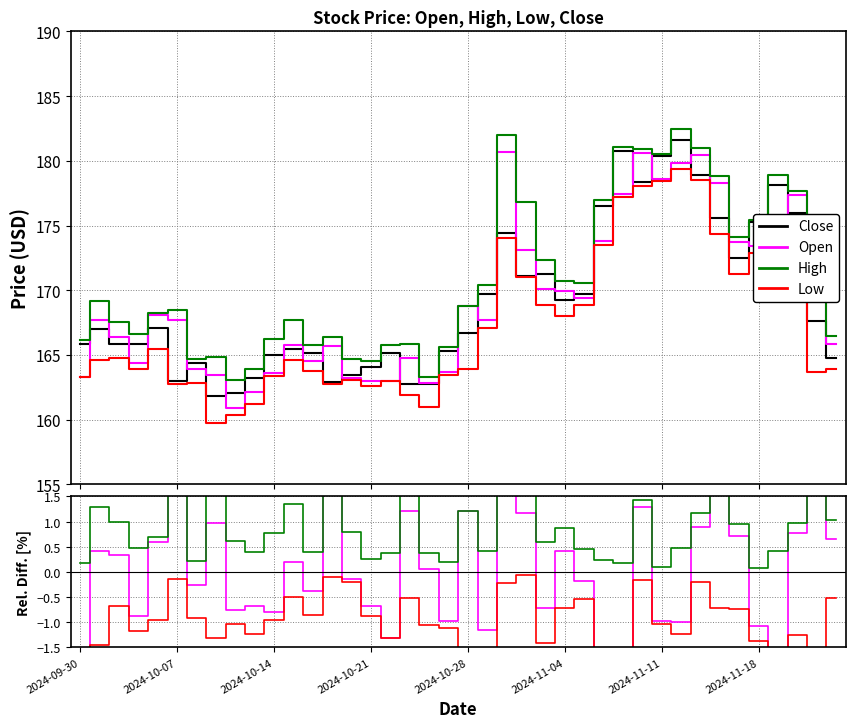

True or false: Close and Open cross at least once.

False